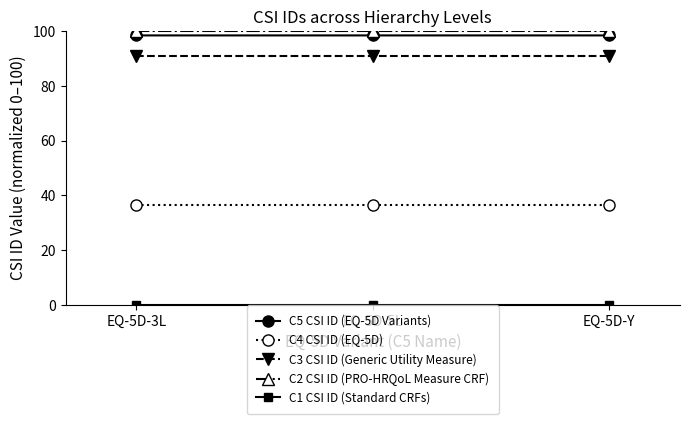

What is the label of the 2nd point from the right?

EQ-5D-5L